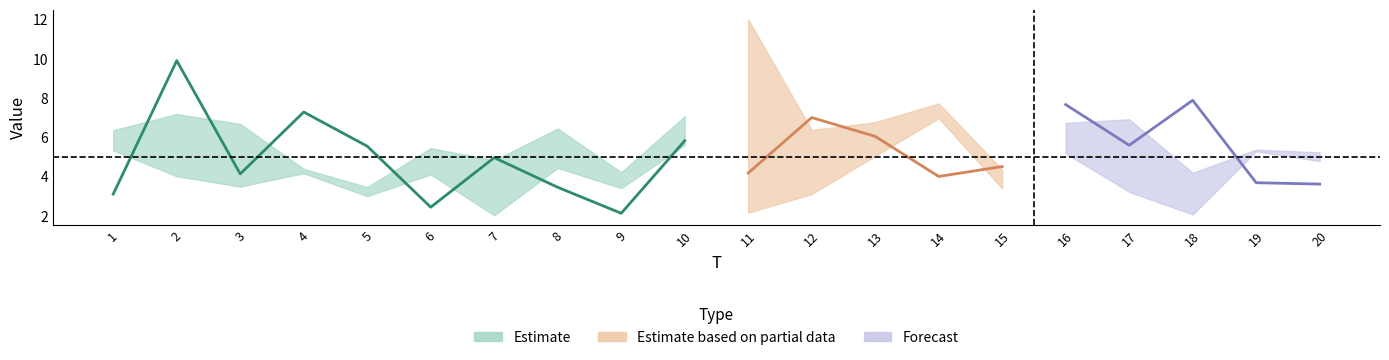

List the labels in order of x1 value, smallest first.

9, 6, 1, 8, 20, 19, 14, 3, 11, 15, 7, 5, 17, 10, 13, 12, 4, 16, 18, 2